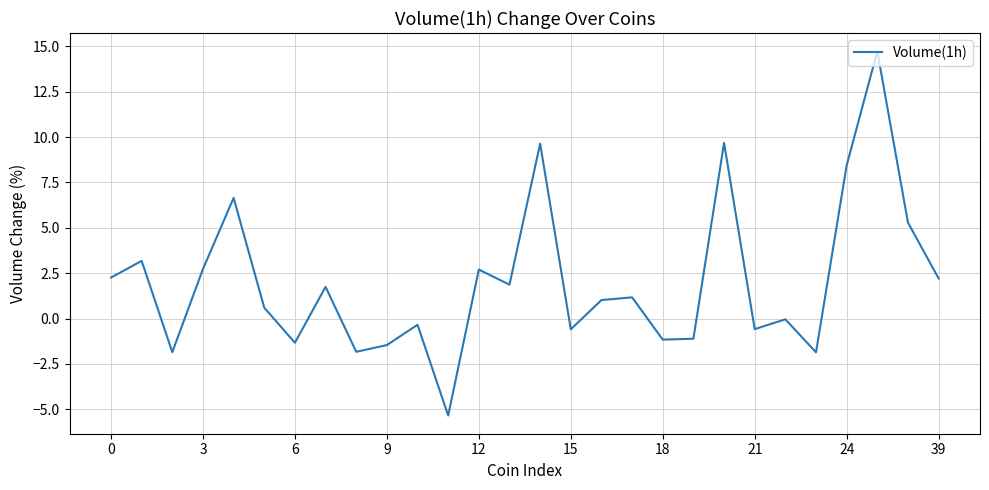

What is the smallest value displayed?

-5.3